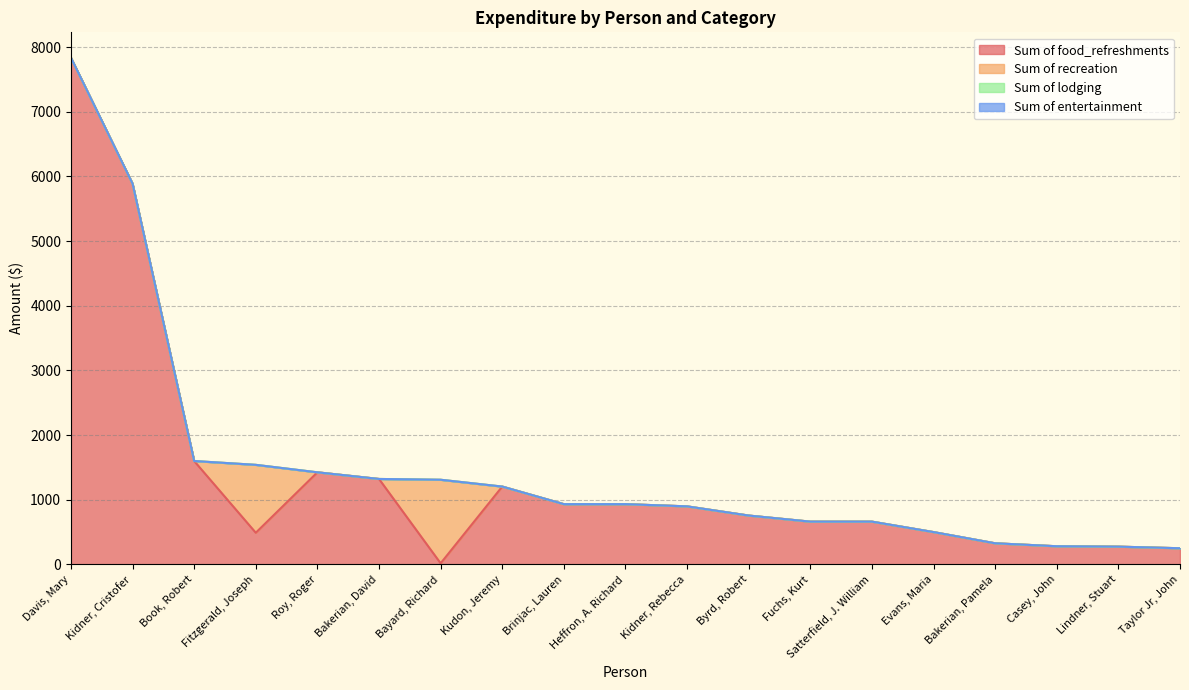

At which label does Sum of food_refreshments first exceed 757?

Davis, Mary